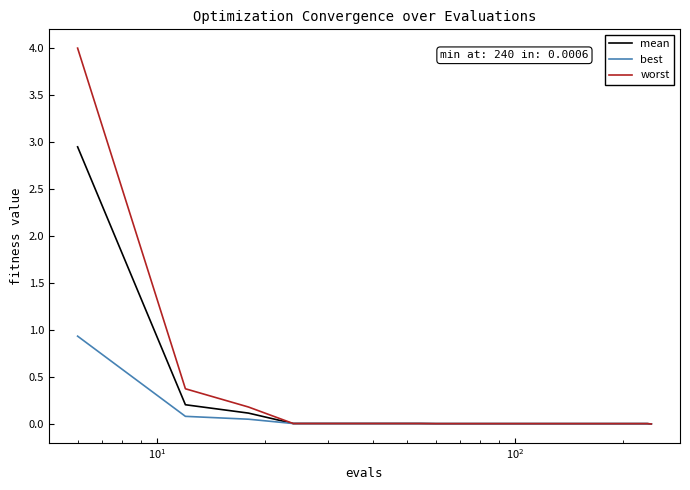

Which series has the widest spread of values?

worst